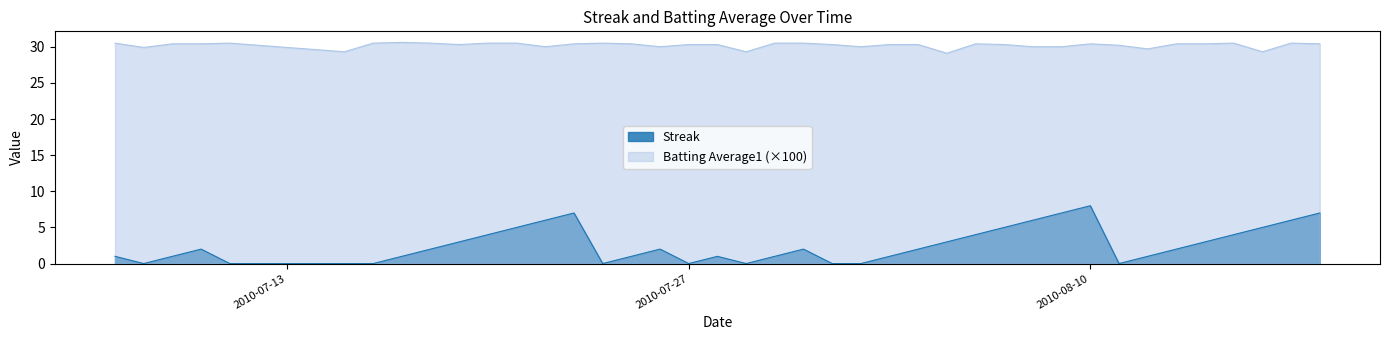

How many Streak values are between 1 and 5?

23